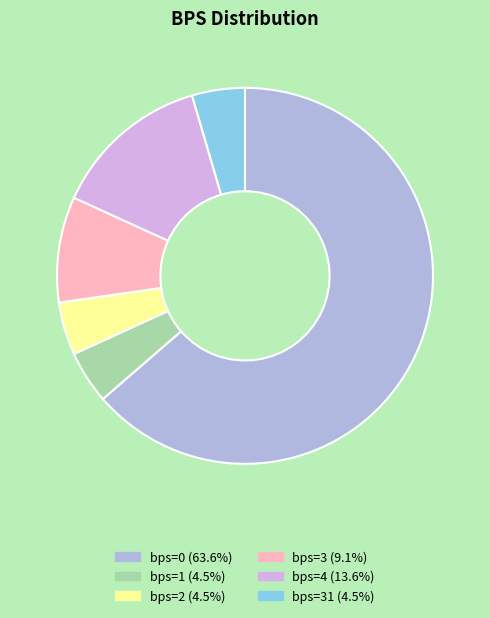

Does any single category account for the majority?

Yes